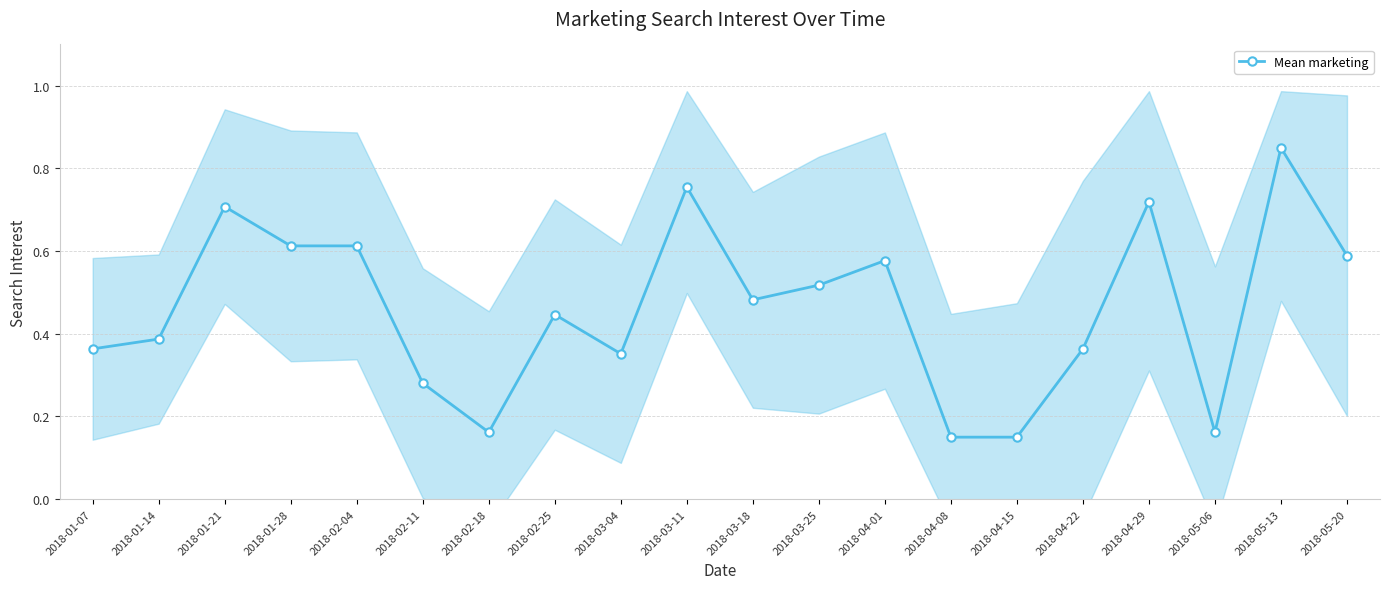

What is the label of the 13th point from the right?

2018-02-25